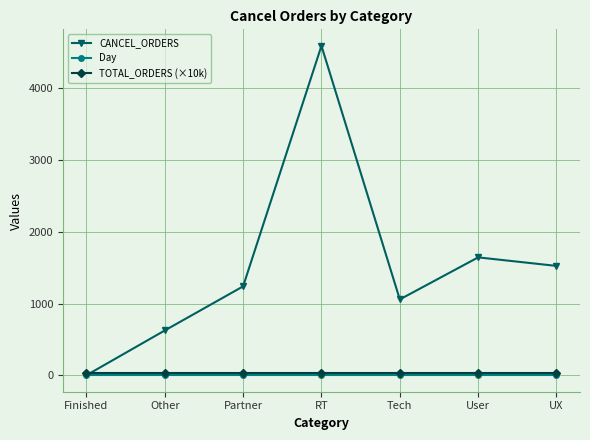

Which category has the highest value across all series?

RT